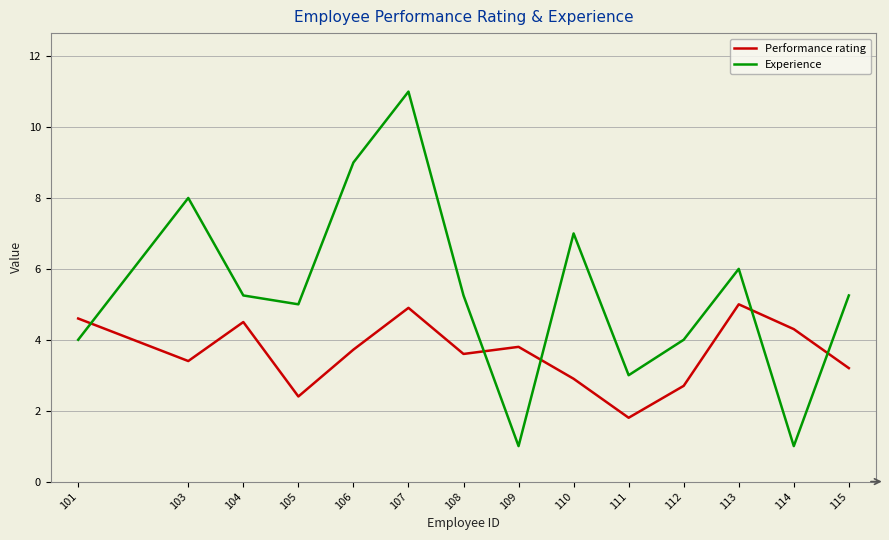

Which series has the largest total across all categories?

Experience